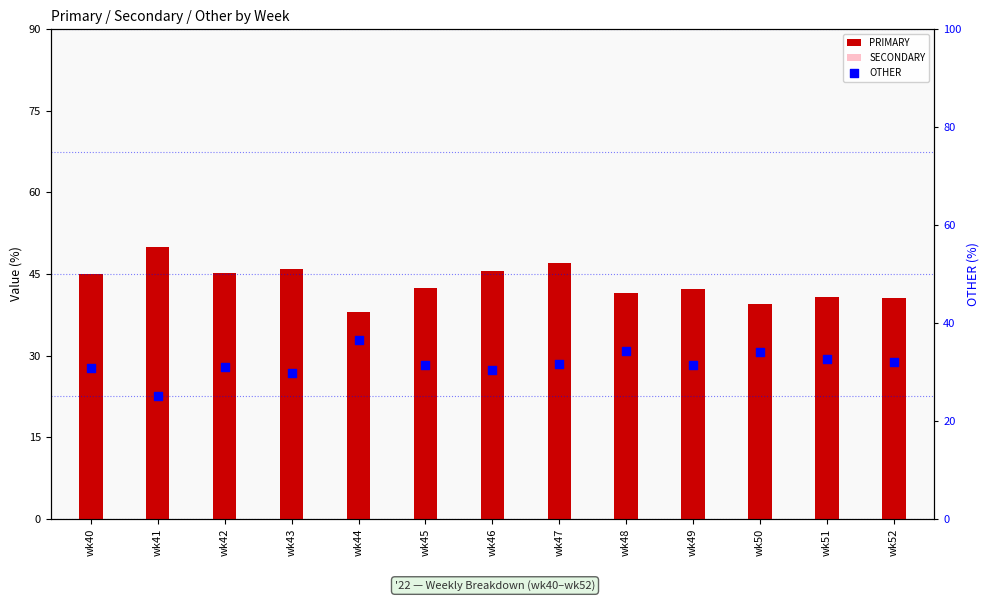

Which series has the widest spread of Y values?

PRIMARY